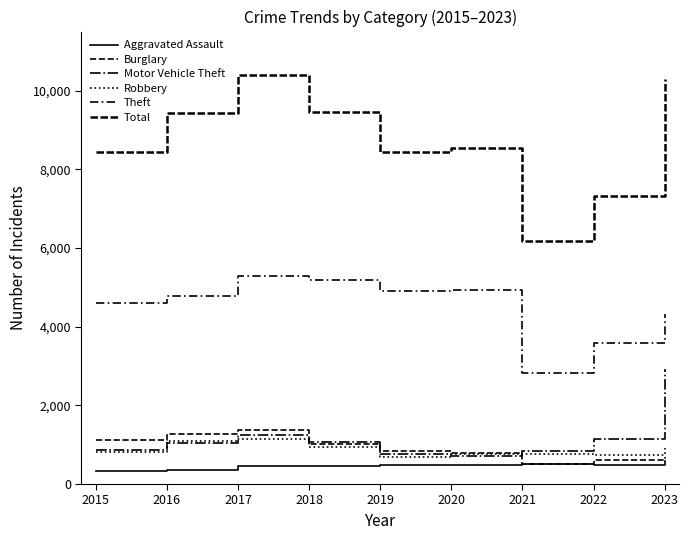

True or false: Theft and Motor Vehicle Theft cross at least once.

False